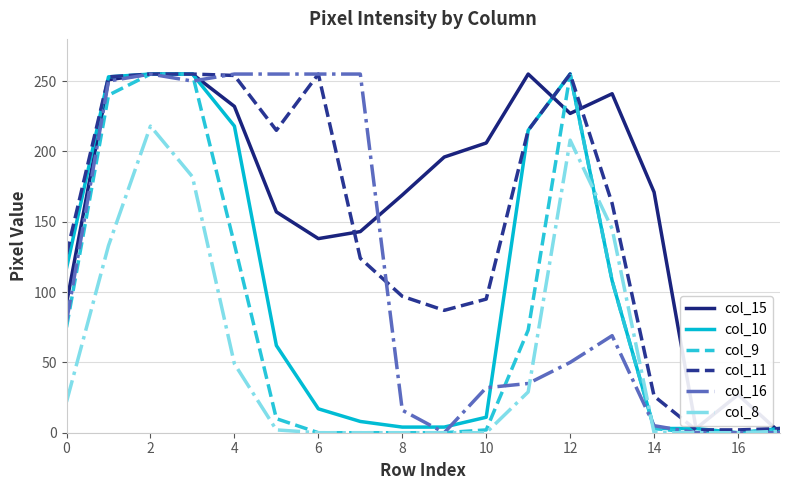

At how many categories does at least one series exceed 32?

15